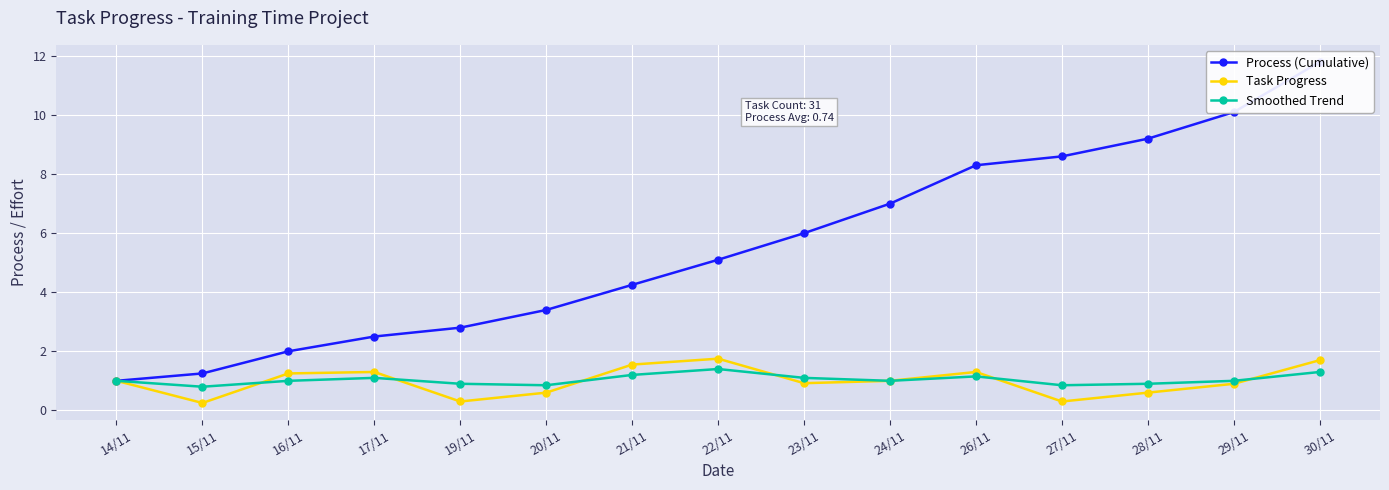

Which series has the widest spread of values?

Process (Cumulative)